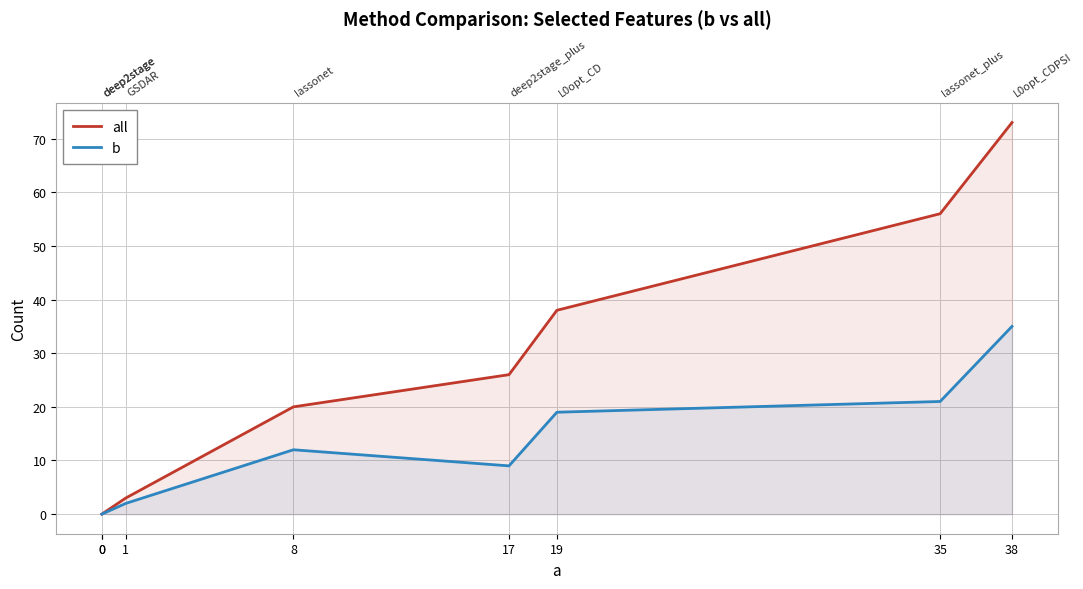

How many values in the b series exceed 12?

3